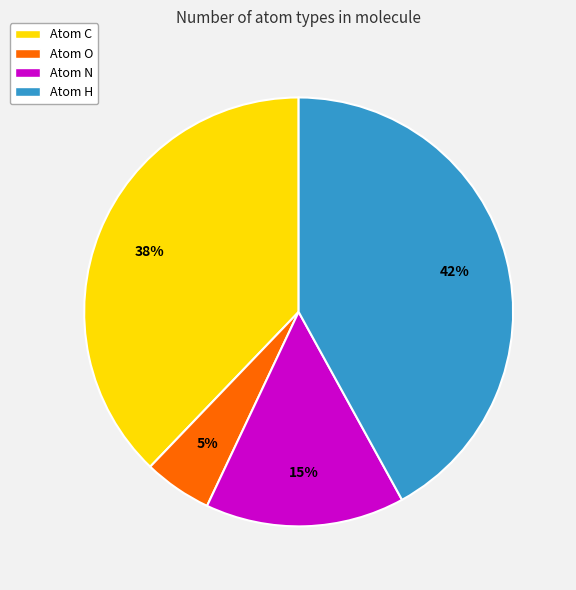

Does Atom H represent more than half of the total?

No